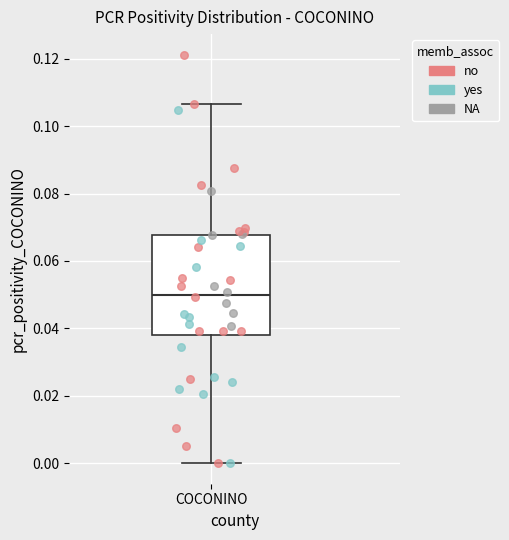

Transcribe this box plot: give where the median line is, the range the box spans, and where the two whiskers end, as read against the y-axis. The values are not printed on the chart, so give them approximately, as read against the axis.

median 0.050, box 0.038 to 0.068, whiskers 0.000 to 0.106